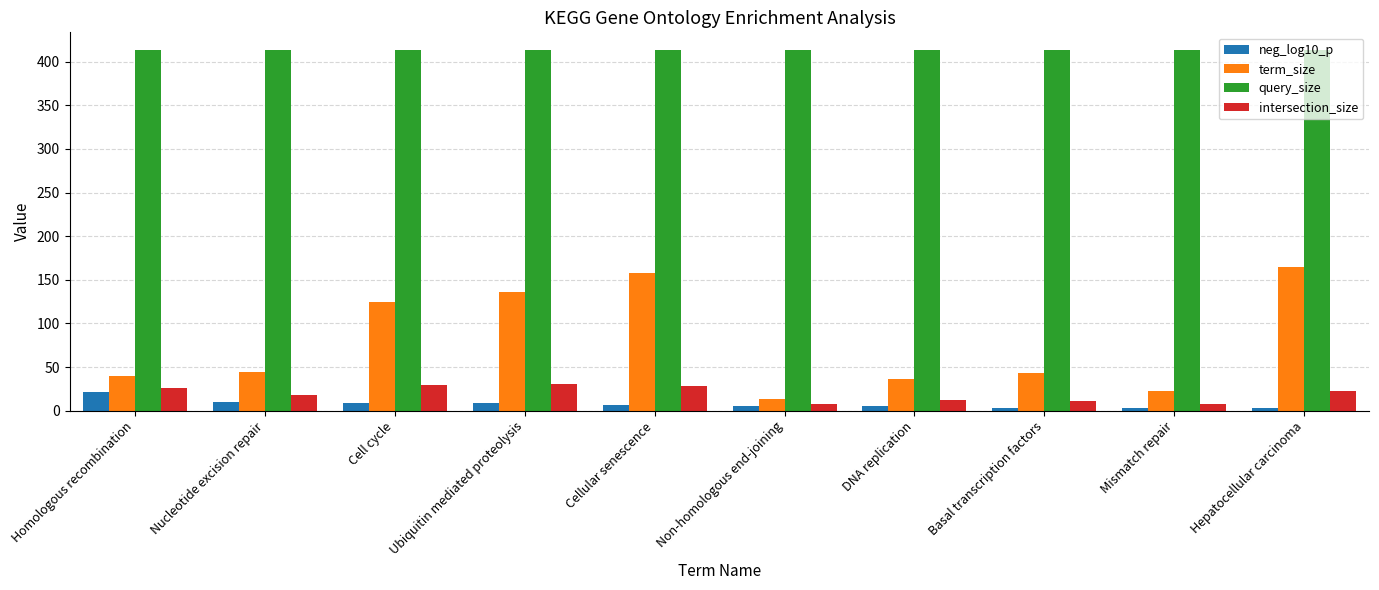

Rank the series at Ubiquitin mediated proteolysis from highest to lowest value.

query_size, term_size, intersection_size, neg_log10_p